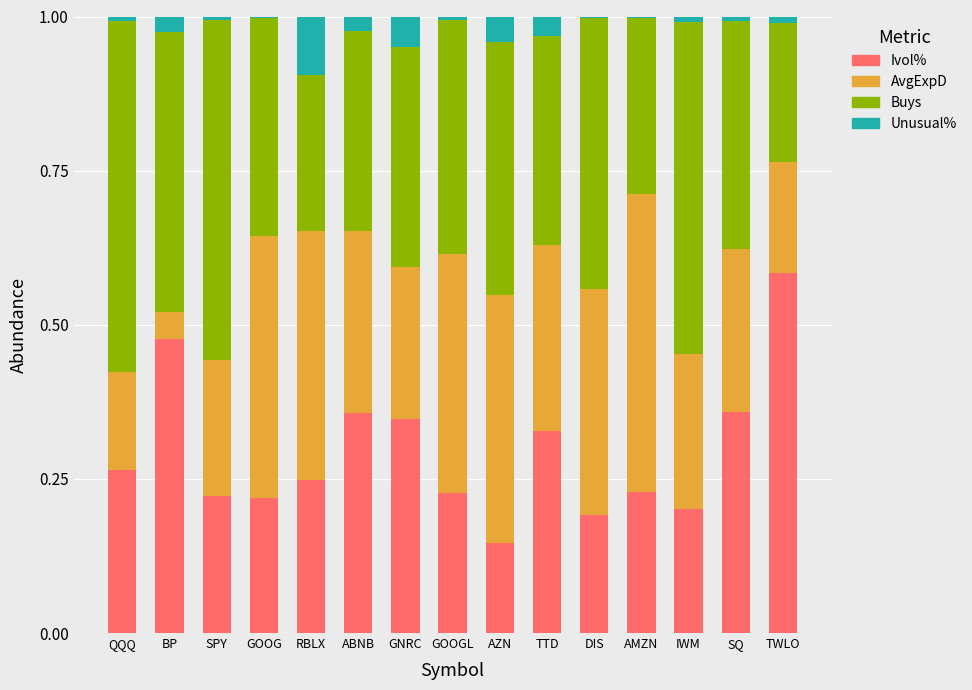

Which category has the highest value in the Ivol% series?

TWLO